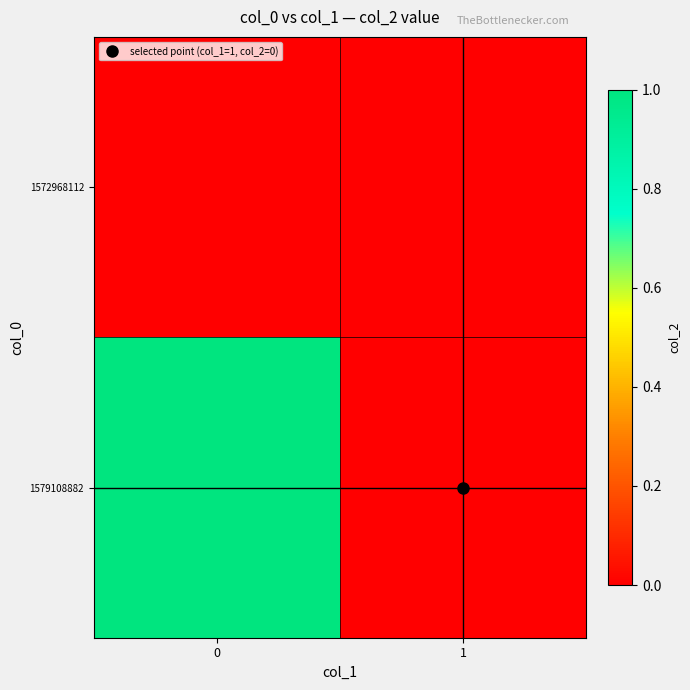

At how many categories does at least one series exceed 0?

1